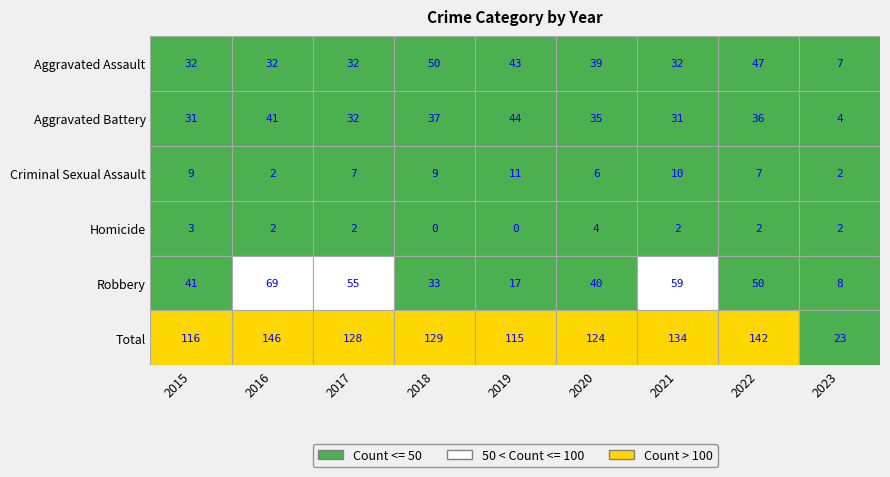

At 2021, list the series in order from largest to smallest.

Total, Robbery, Aggravated Assault, Aggravated Battery, Criminal Sexual Assault, Homicide